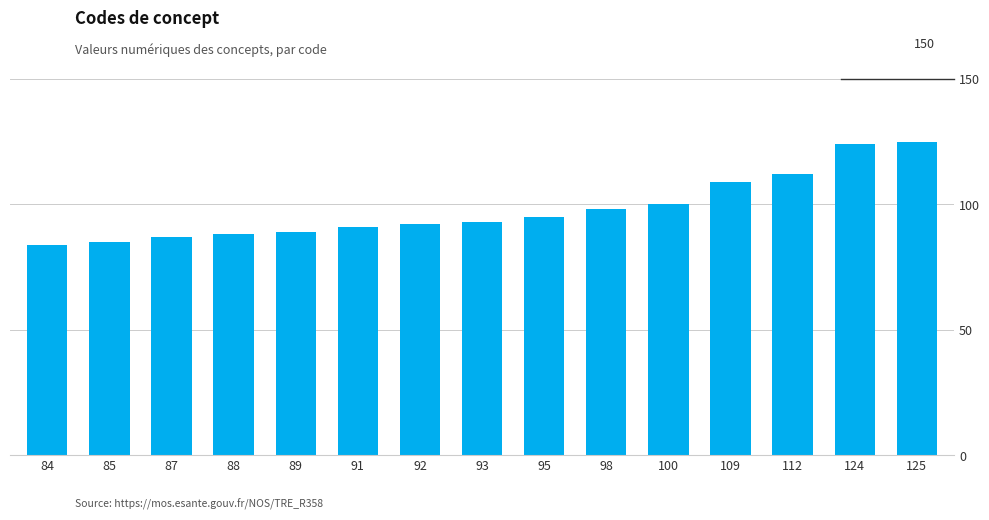

The chart shows a value of 42 at 112. True or false?

False